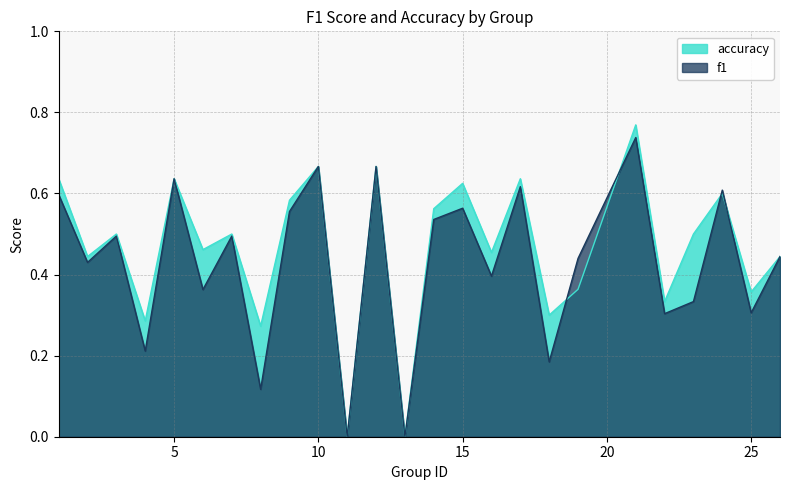

How many interior local valleys does the accuracy series have?

10